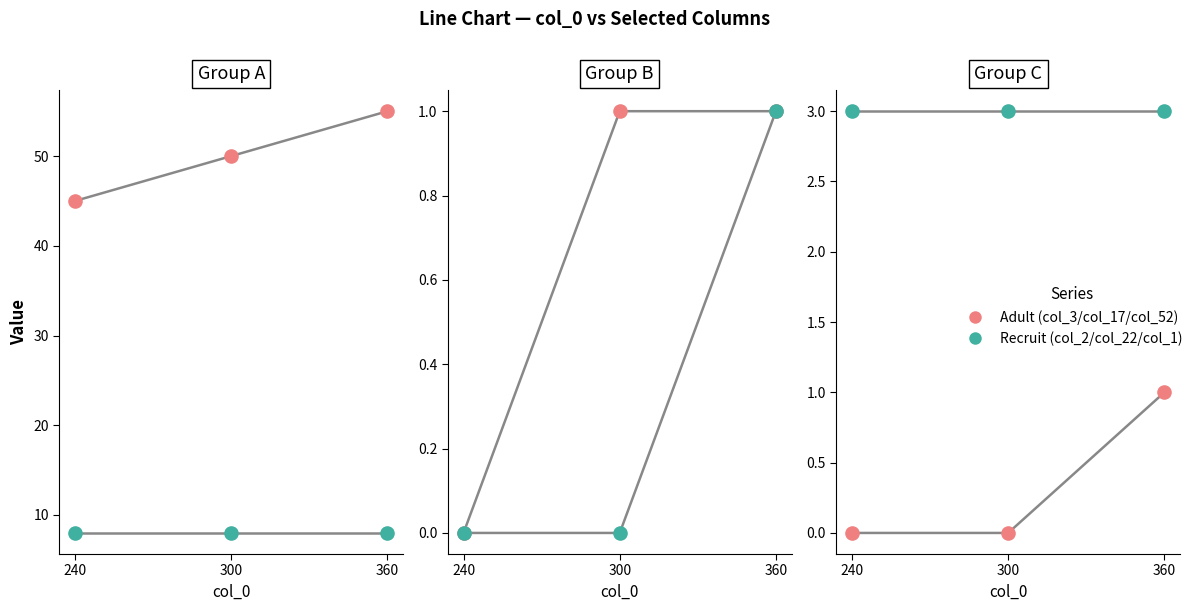

At which category is the sum across all series the highest?

360